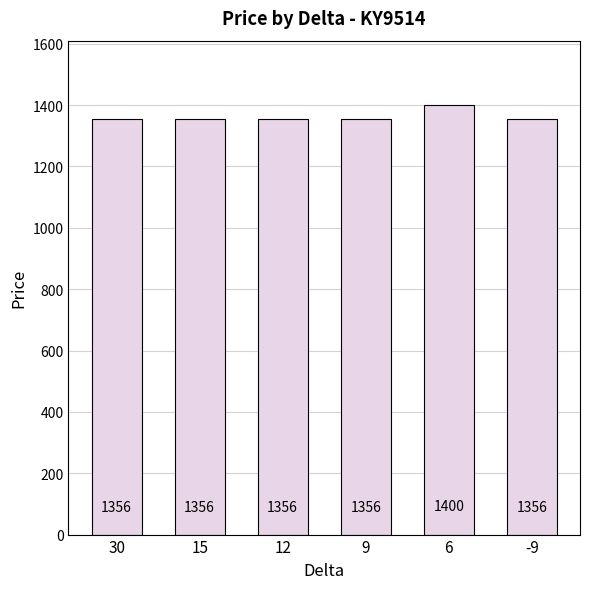

What is the ratio of the value at 15 to the value at -9?

1.0